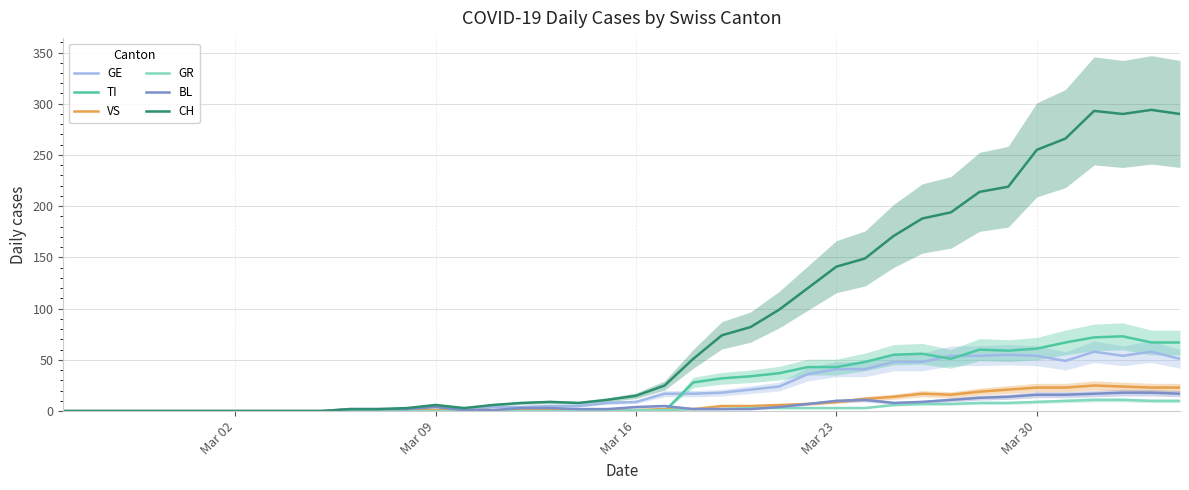

What is the maximum value for VS?

25